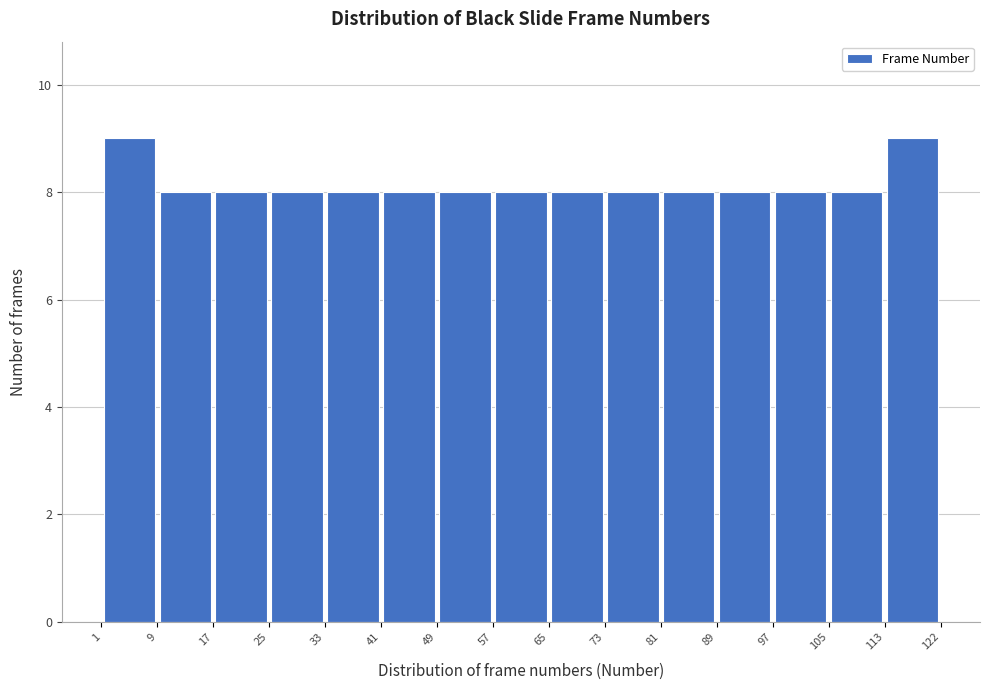

How tall is the bar that spans 97 to 105 on the x-axis? The values are not printed on the chart, so give them approximately, as read against the axis.

8